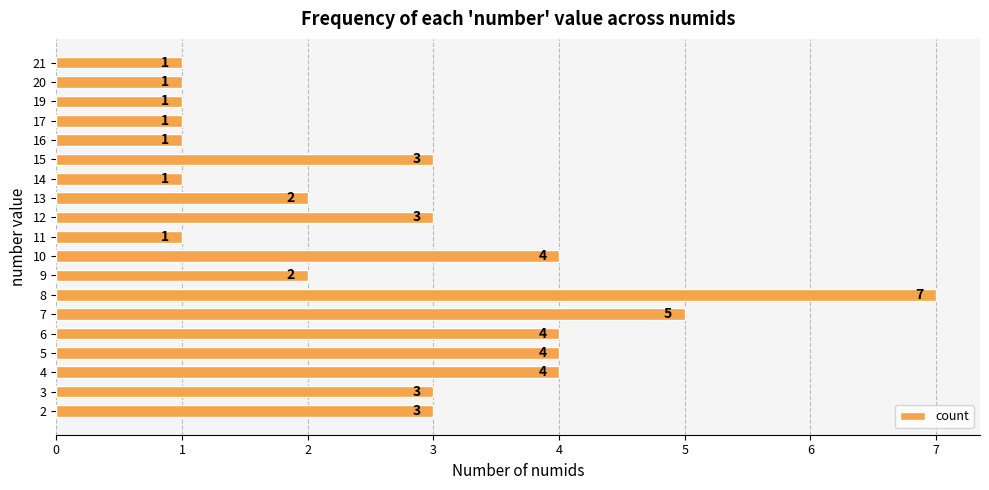

What is the difference between the second highest and minimum values?

4